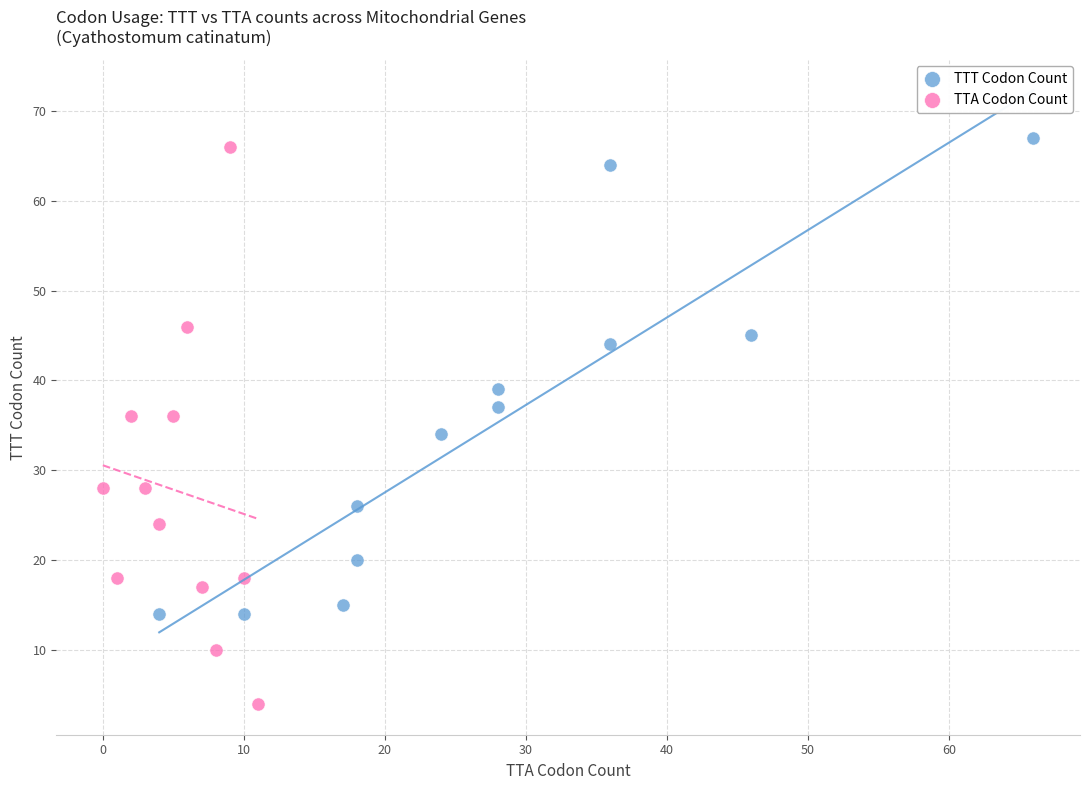

What are all the series names shown in the legend?

TTT Codon Count, TTA Codon Count